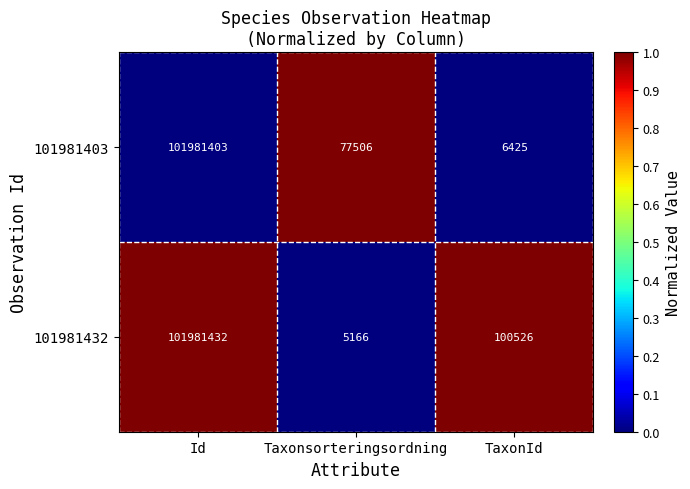

Reading left to right, transcribe all the data shown in this chart.

101981403: 101981403	77506	6425
101981432: 101981432	5166	100526